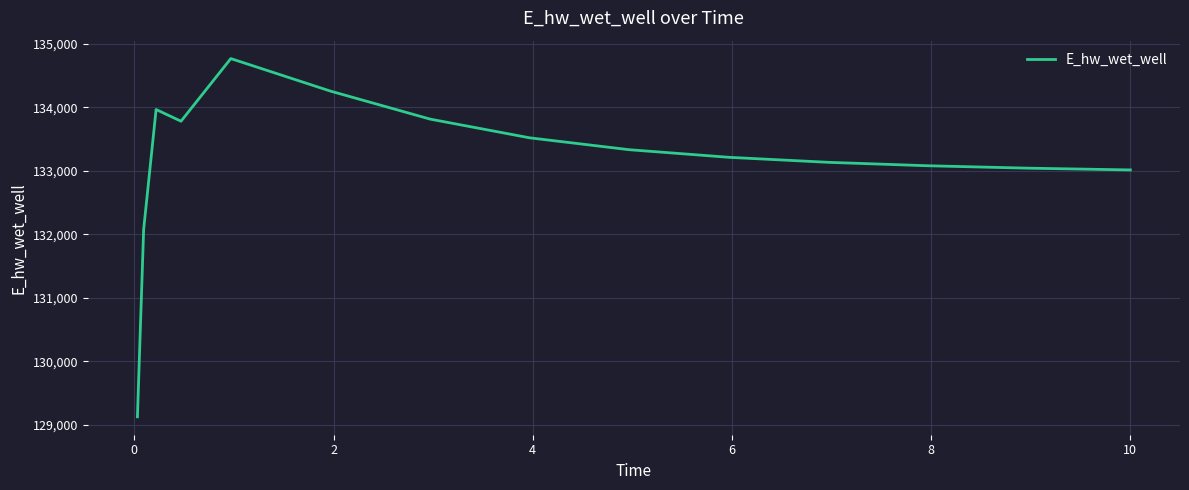

What is the greatest value displayed?

134764.7